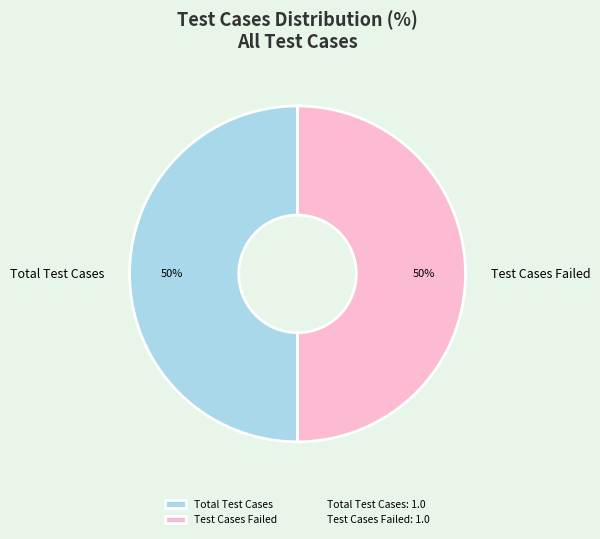

To the nearest percent, what portion does Total Test Cases represent?

50%